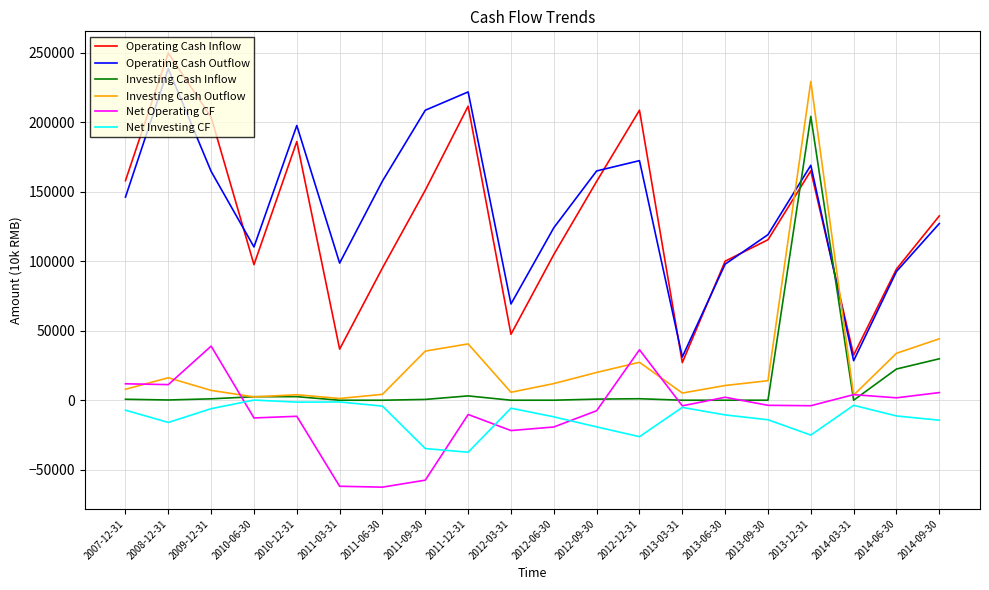

Where do Operating Cash Outflow and Investing Cash Inflow first cross each other?

2013-09-30 and 2013-12-31